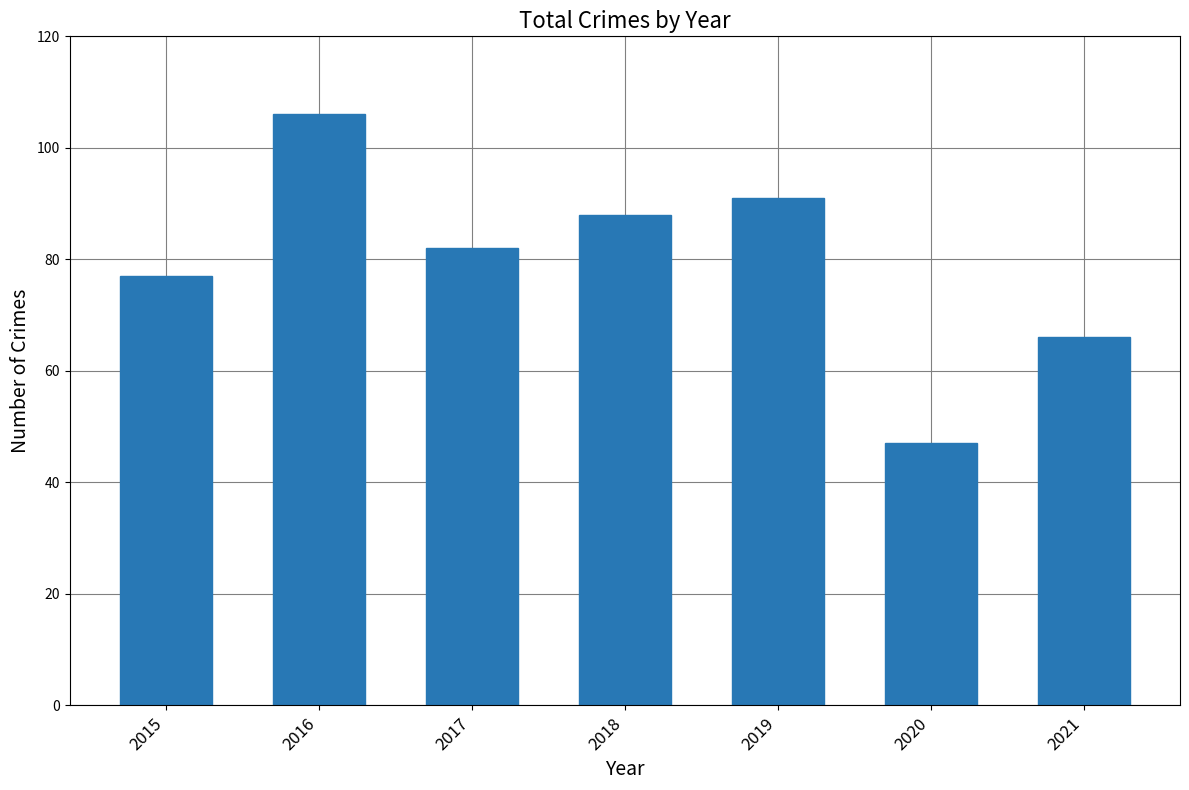

At which label does the data first exceed 82?

2016